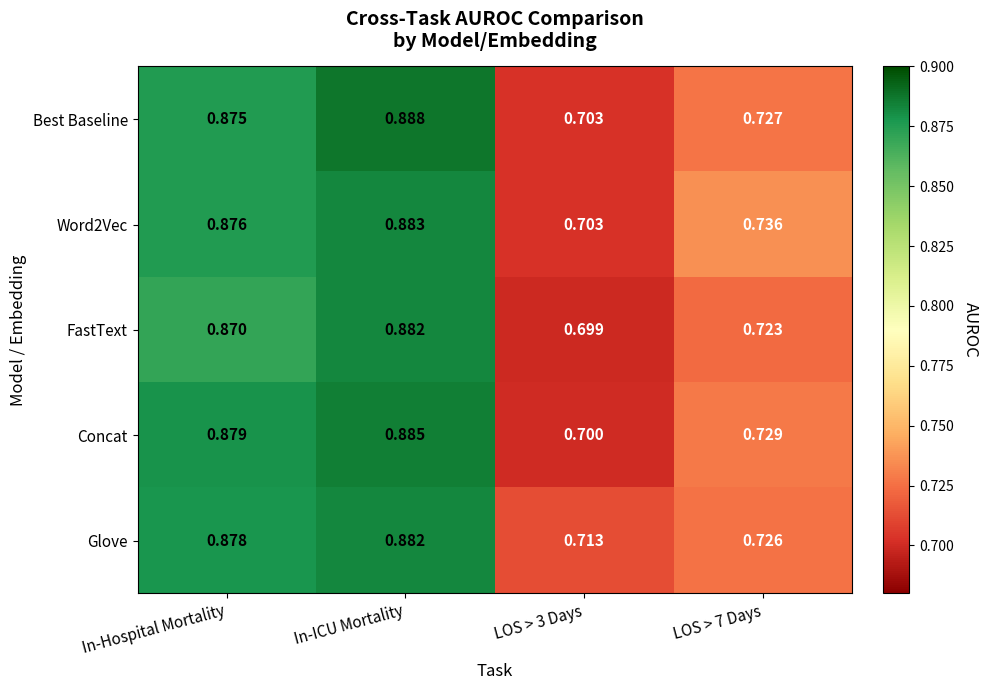

What is the total value across all series at In-Hospital Mortality?

4.4